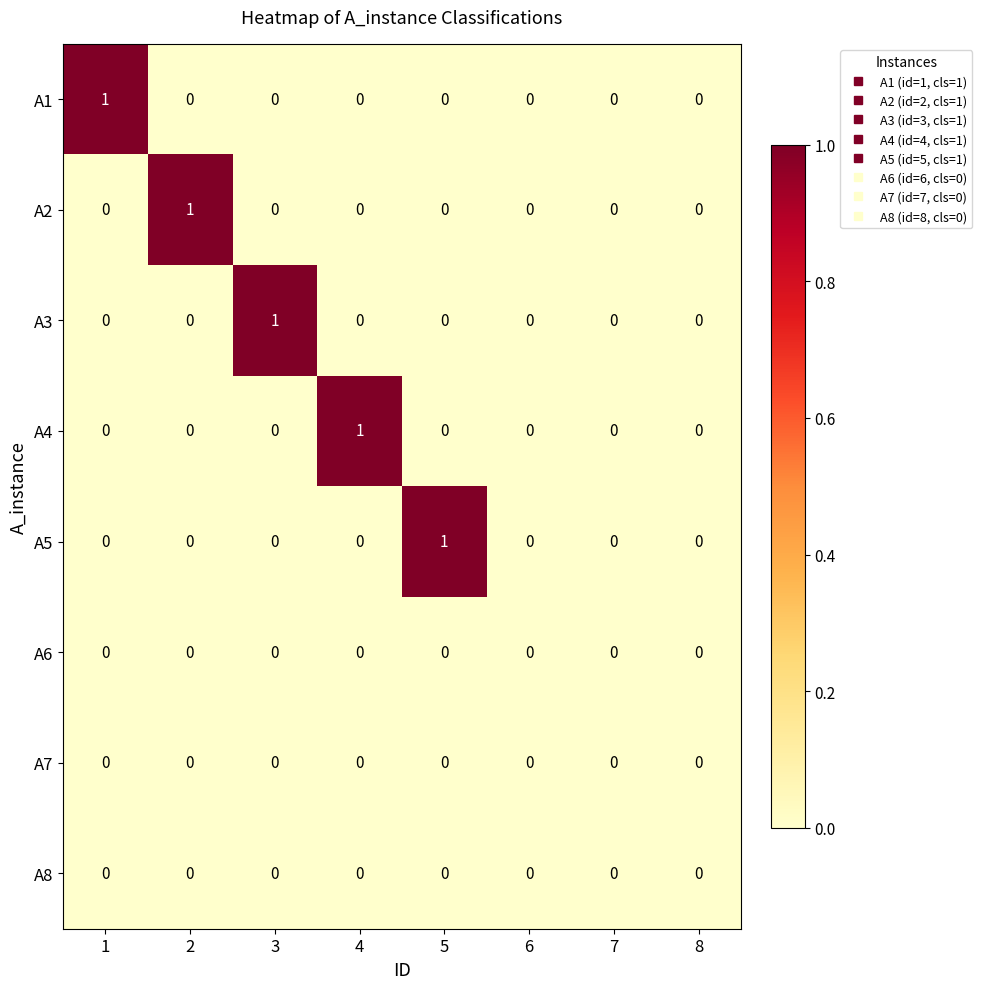

How many data points does each series have?

8